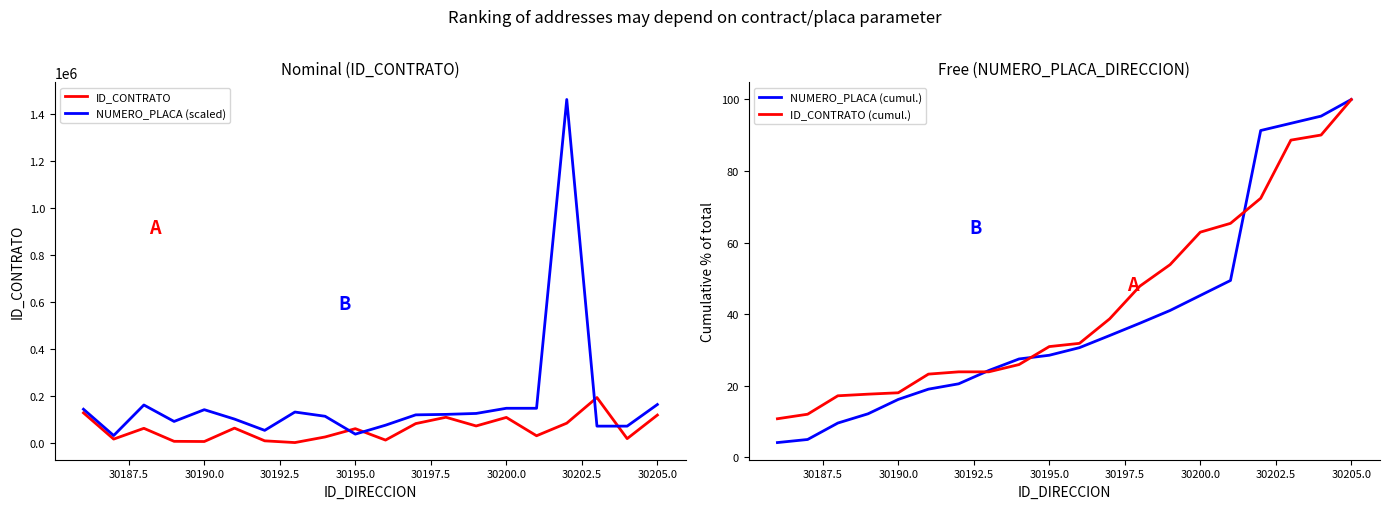

Reading left to right, list all the values displayed in this chart.

ID_CONTRATO: 126514.0	14928.0	60743.0	5349.0	4556.0	61522.0	7454.0	76.0	23946.0	59196.0	10660.0	80783.0	107746.0	70761.0	107053.0	29036.0	82601.0	191647.0	16788.0	117072.0
NUMERO_PLACA (scaled): 142000.0	30000.0	160000.0	90000.0	140000.0	100000.0	52000.0	130000.0	112000.0	36000.0	74000.0	118000.0	120000.0	124000.0	146000.0	146000.0	1460000.0	70000.0	70000.0	162000.0
NUMERO_PLACA (cumul.): 4.1	4.9	9.5	12.1	16.1	19.0	20.5	24.2	27.5	28.5	30.6	34.0	37.4	41.0	45.2	49.4	91.3	93.3	95.3	100.0
ID_CONTRATO (cumul.): 10.7	12.0	17.2	17.6	18.0	23.2	23.9	23.9	25.9	30.9	31.8	38.7	47.8	53.8	62.9	65.4	72.4	88.6	90.1	100.0